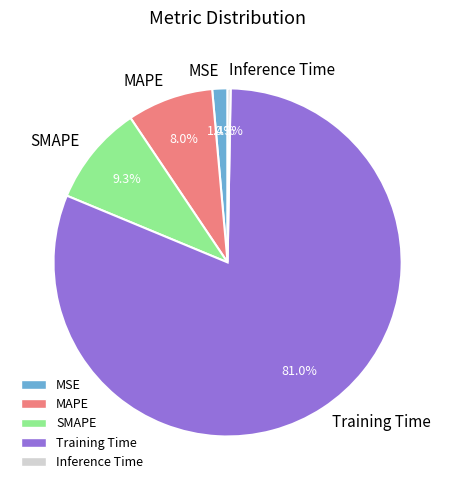

True or false: MAPE accounts for 22% of the total.

False